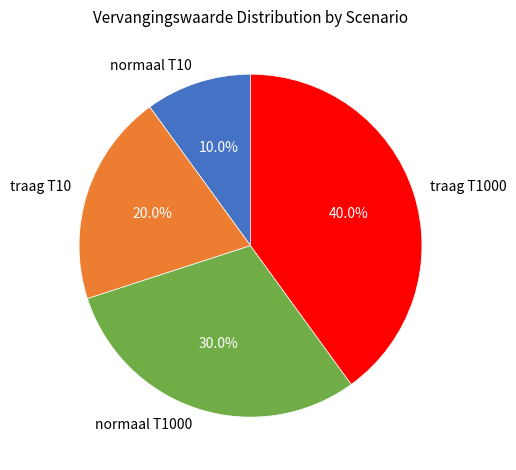

Does traag T10 account for over 50% of the chart?

No